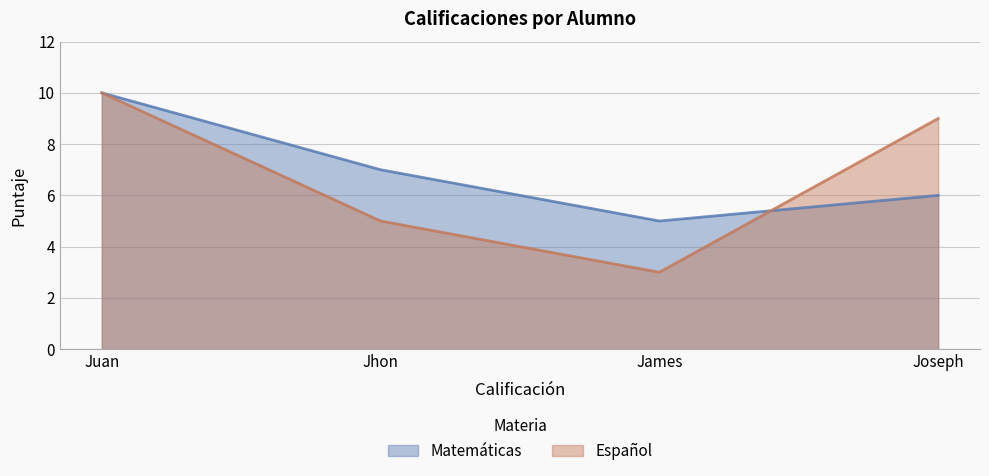

What position from the right is Juan?

4